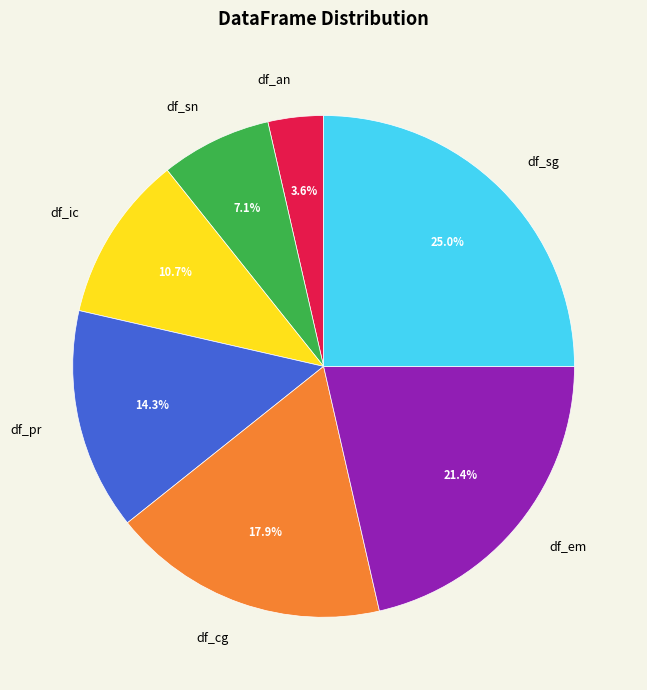

What percentage is the df_cg slice, to the nearest percent?

18%